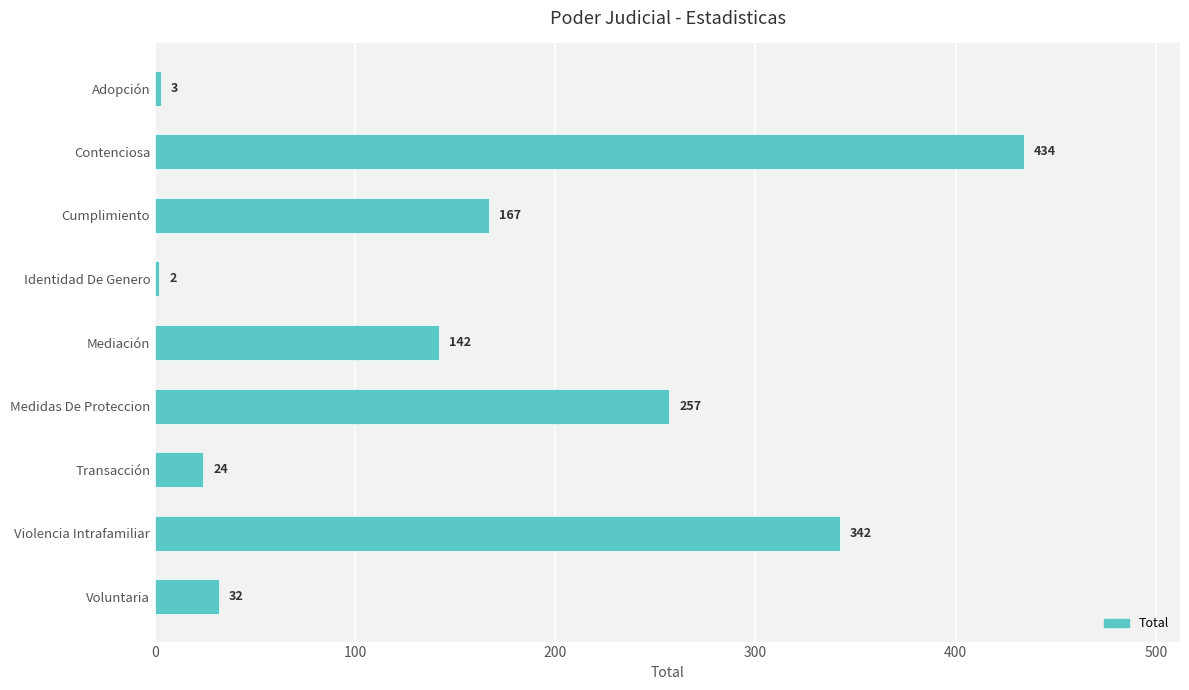

List the labels in order of value, largest first.

Contenciosa, Violencia Intrafamiliar, Medidas De Proteccion, Cumplimiento, Mediación, Voluntaria, Transacción, Adopción, Identidad De Genero